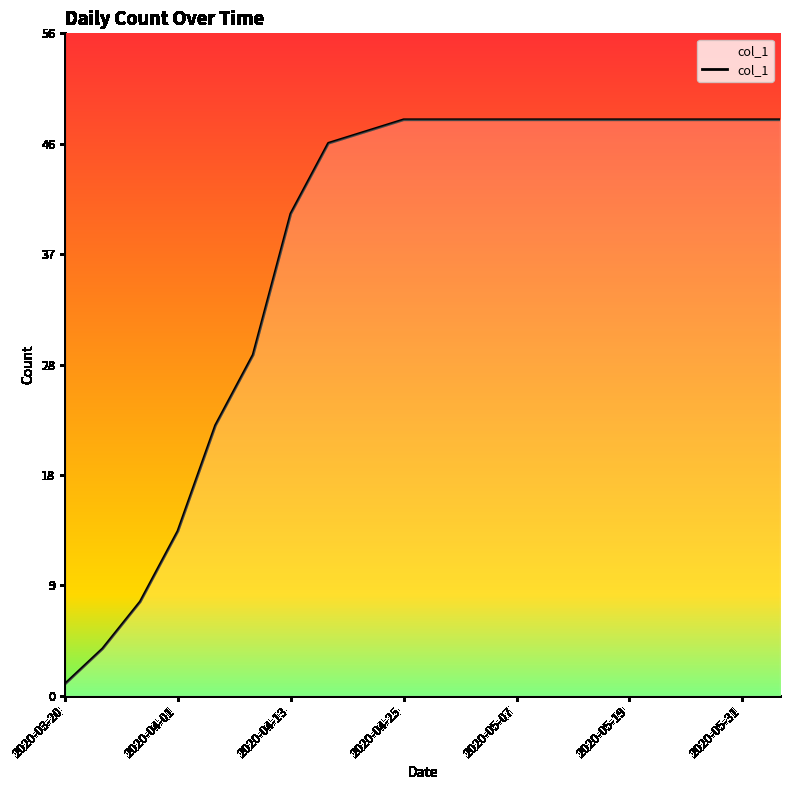

Does the chart have visible grid lines?

No